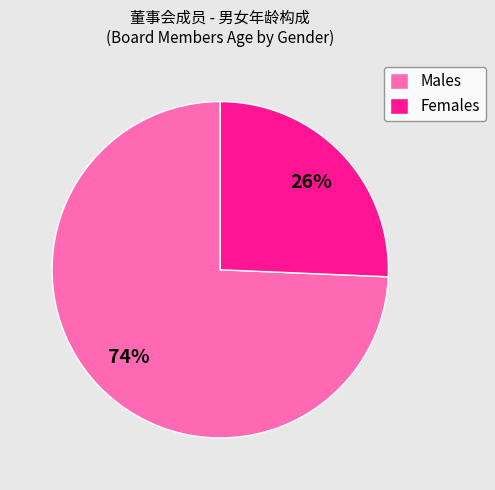

True or false: Females accounts for 26% of the total.

True